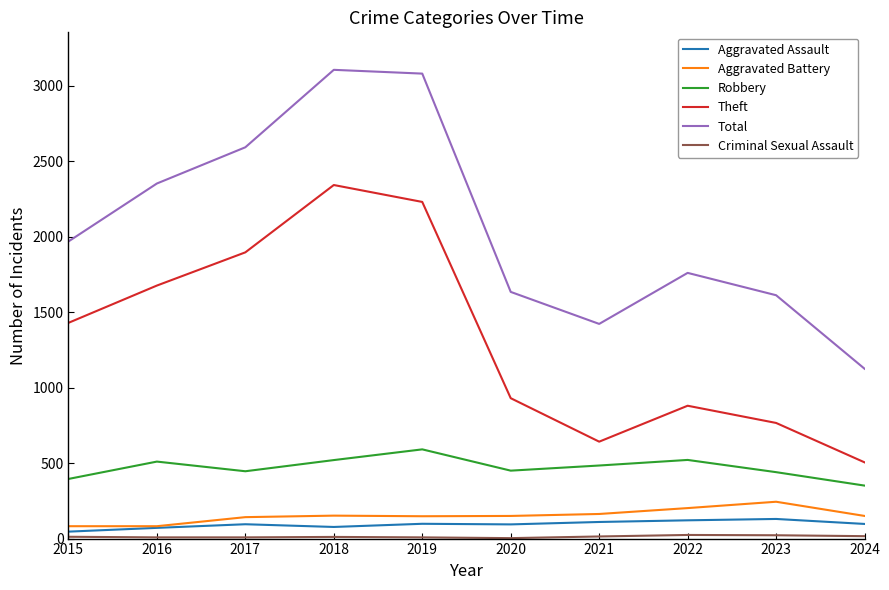

What is the total value across all series at 2016?

4699